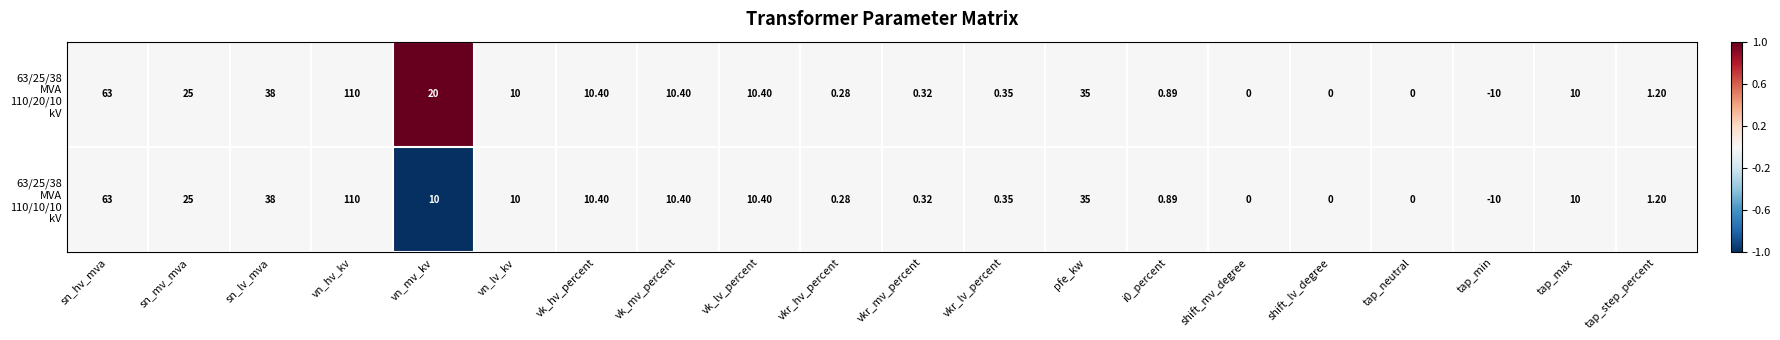

Which category has the lowest value across all series?

tap_min